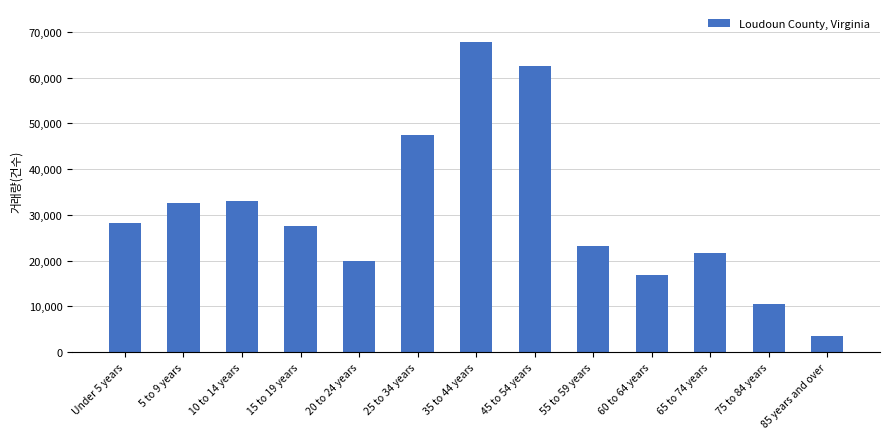

What is the change in value from 65 to 74 years to 75 to 84 years?

-11141